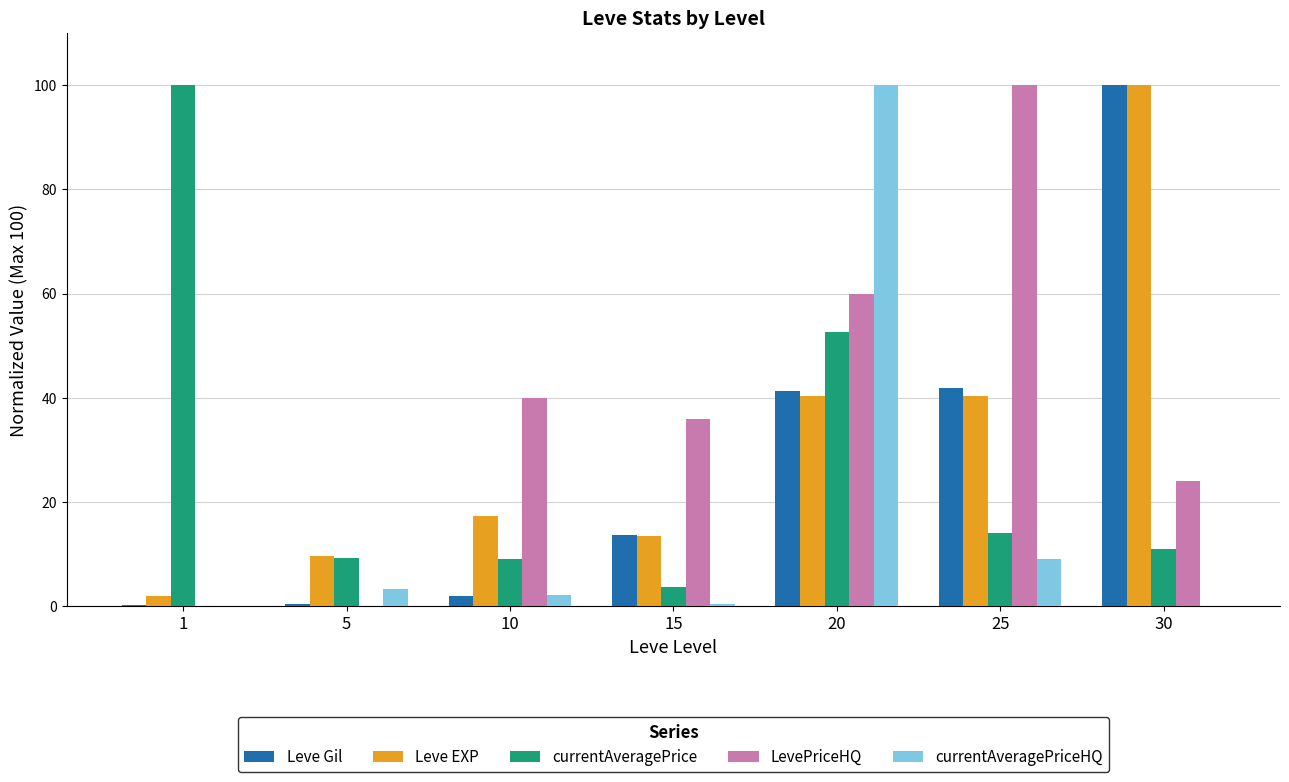

How many data points does each series have?

7